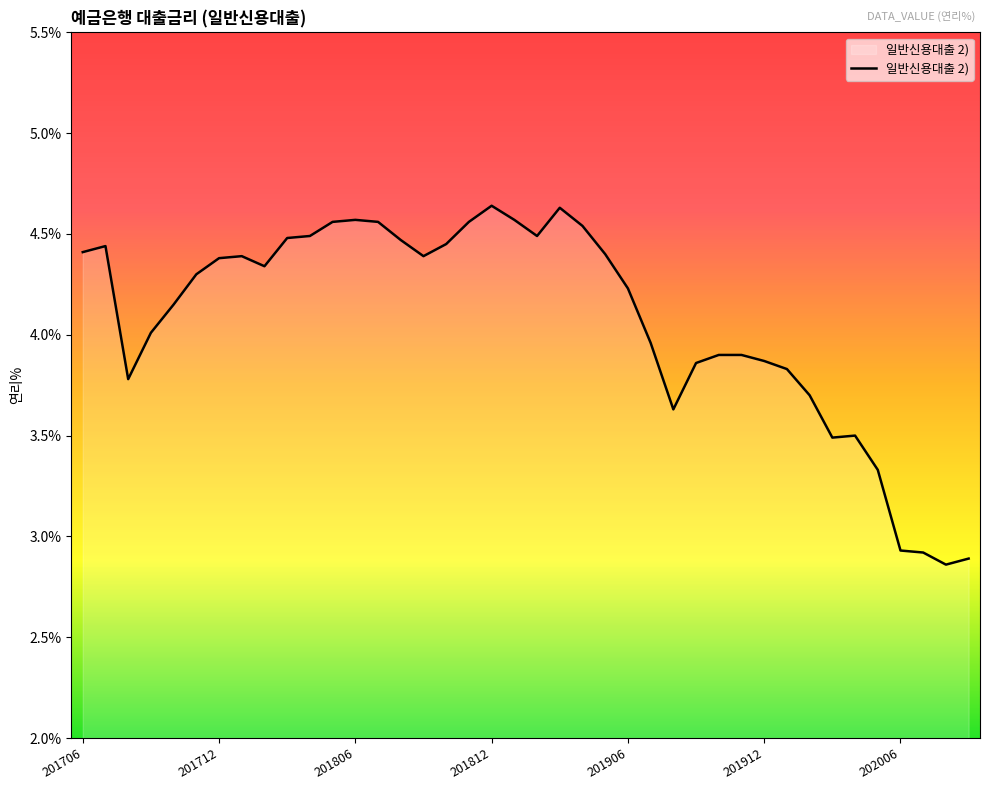

What is the difference between the maximum and minimum values?

1.8